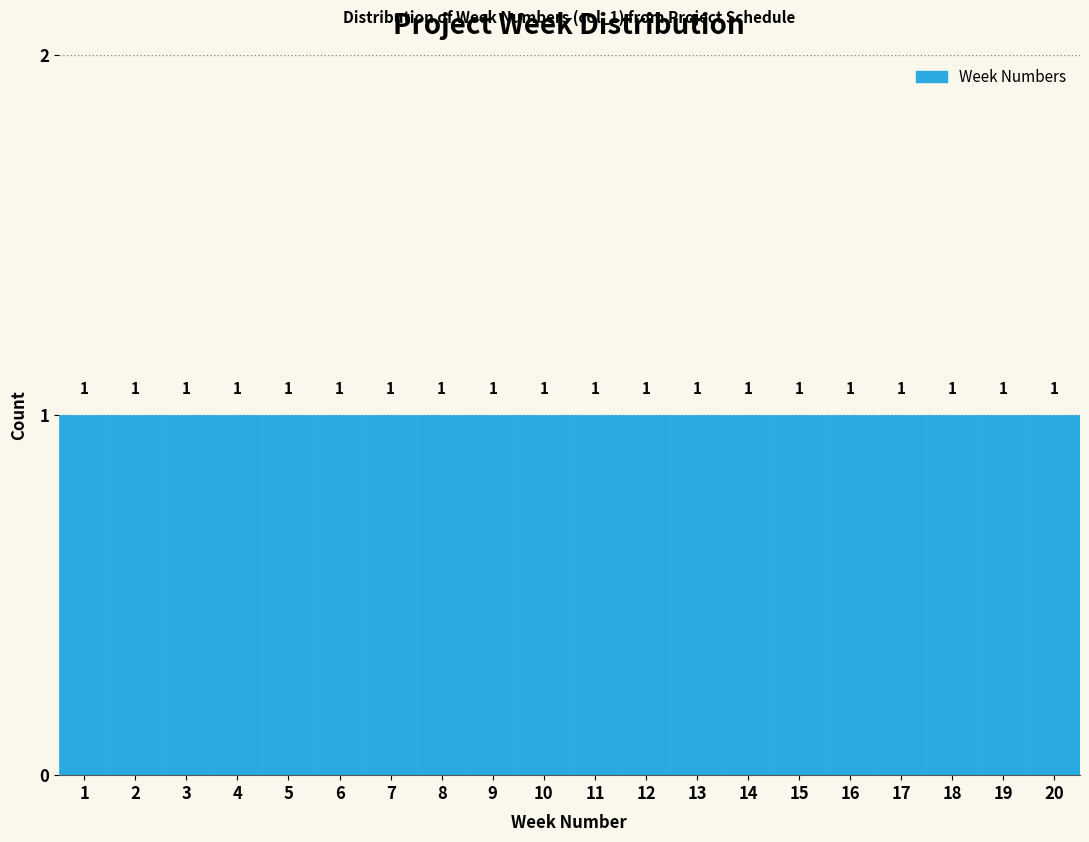

Reading left to right, list every bar in this chart as the range it spans on the x-axis followed by its height.

0.5 to 1.5: 1
1.5 to 2.5: 1
2.5 to 3.5: 1
3.5 to 4.5: 1
4.5 to 5.5: 1
5.5 to 6.5: 1
6.5 to 7.5: 1
7.5 to 8.5: 1
8.5 to 9.5: 1
9.5 to 10.5: 1
10.5 to 11.5: 1
11.5 to 12.5: 1
12.5 to 13.5: 1
13.5 to 14.5: 1
14.5 to 15.5: 1
15.5 to 16.5: 1
16.5 to 17.5: 1
17.5 to 18.5: 1
18.5 to 19.5: 1
19.5 to 20.5: 1